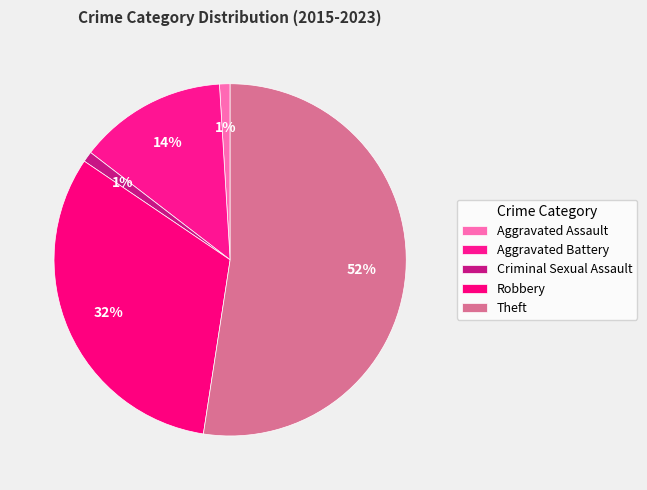

To the nearest percent, what is the difference between the largest and smallest slice percentages?

51%